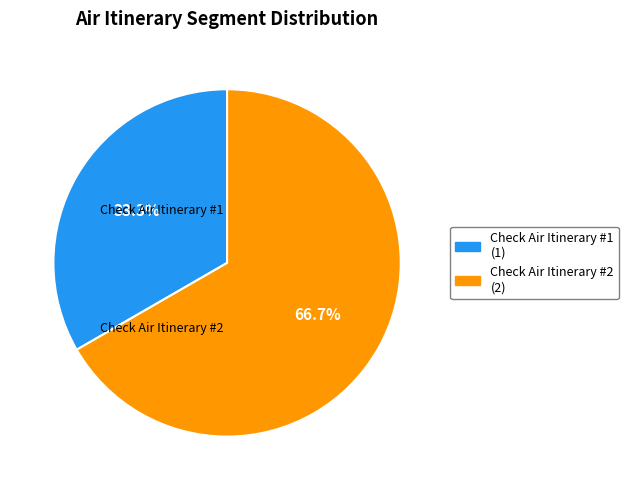

Approximately how many times larger is the value at Check Air Itinerary #1 compared to Check Air Itinerary #2?

0.5